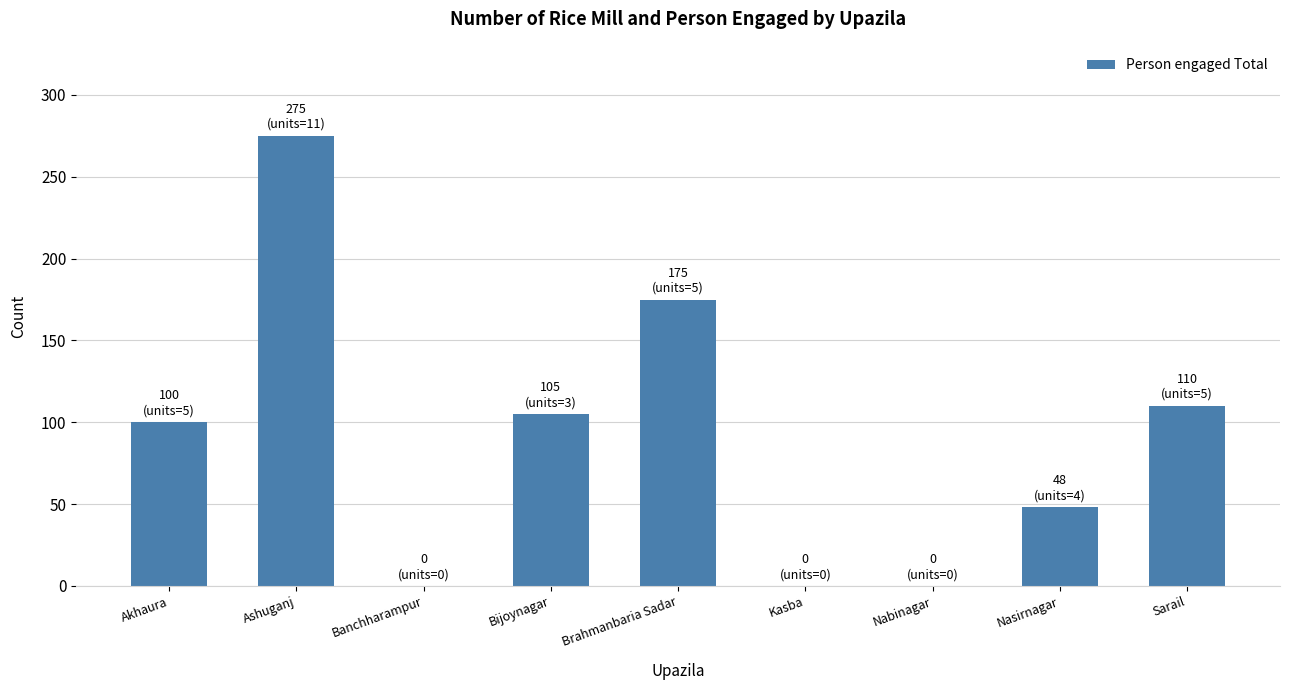

What is the sum of all values?

813